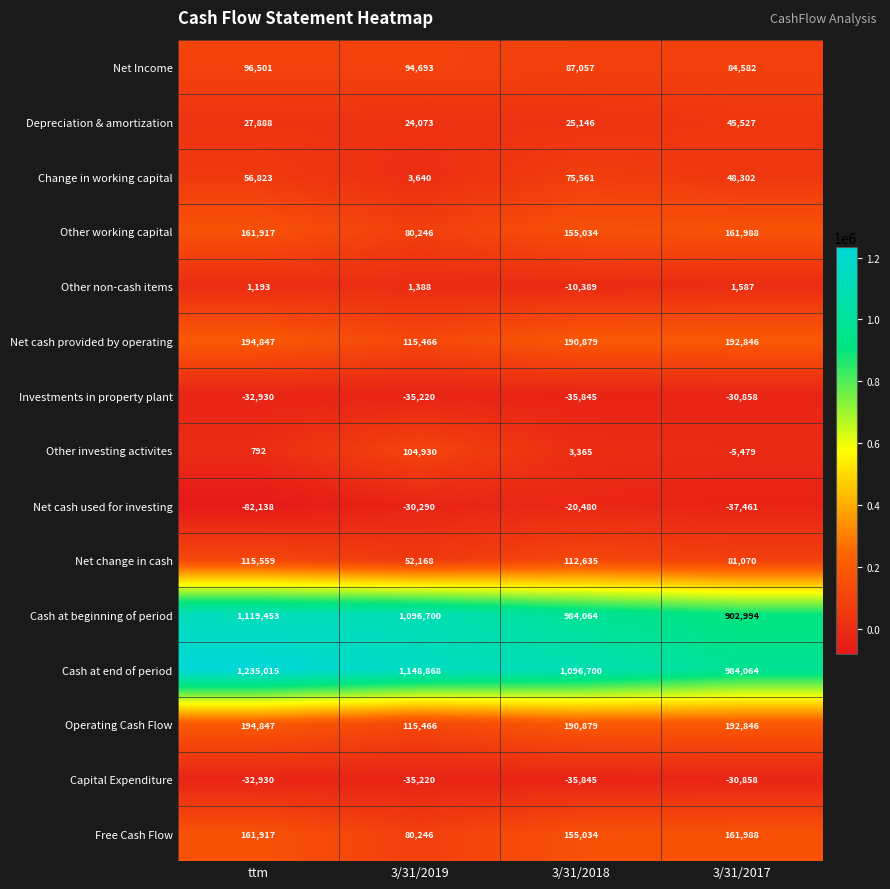

The Change in working capital series shows 48302 at 3/31/2017. True or false?

True